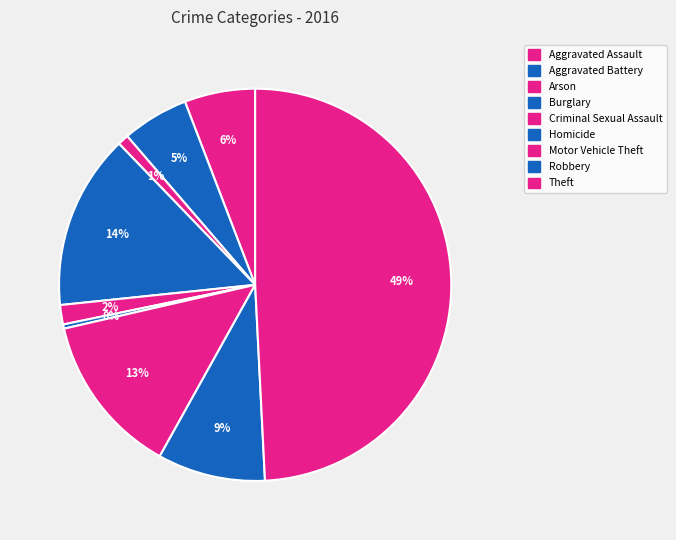

How many slices are in this pie chart?

9